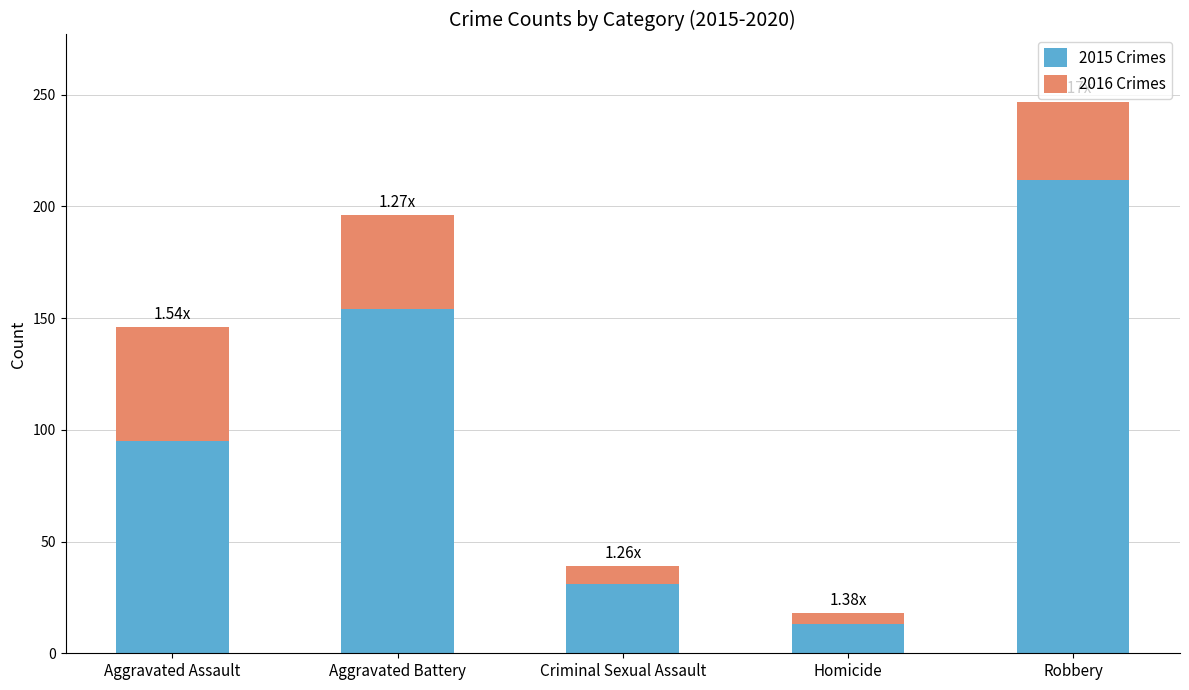

Where is 2015 Crimes nearest to the value 112?

Aggravated Assault